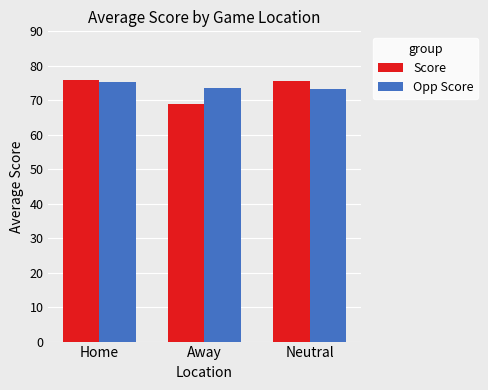

How many groups of bars are there?

3